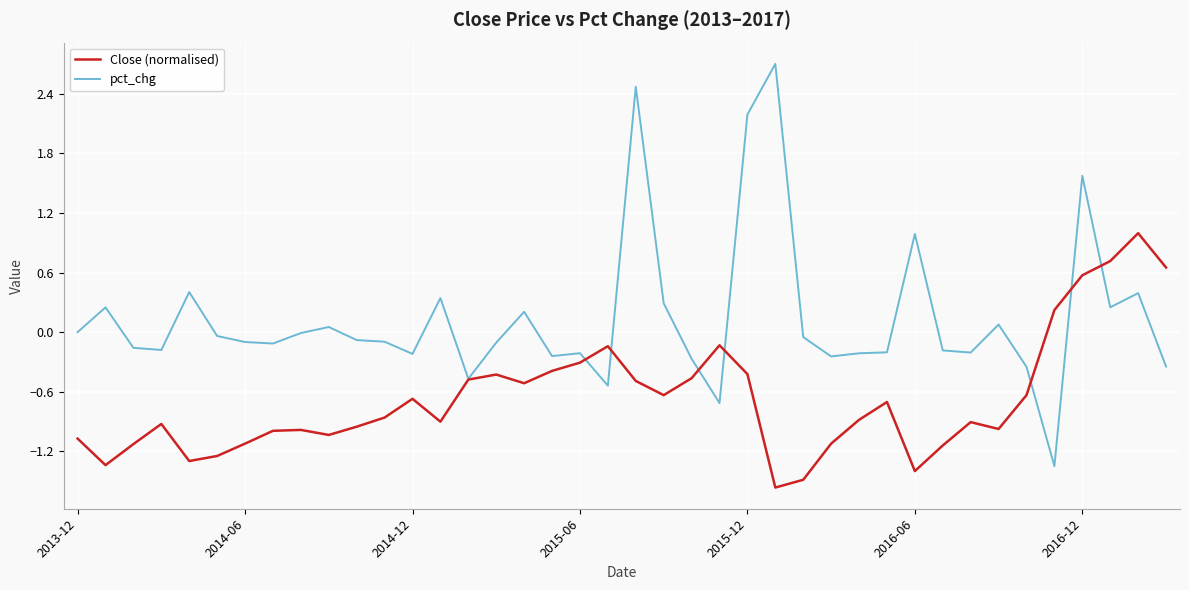

Rank the series by their maximum value, from highest to lowest.

pct_chg, Close (normalised)